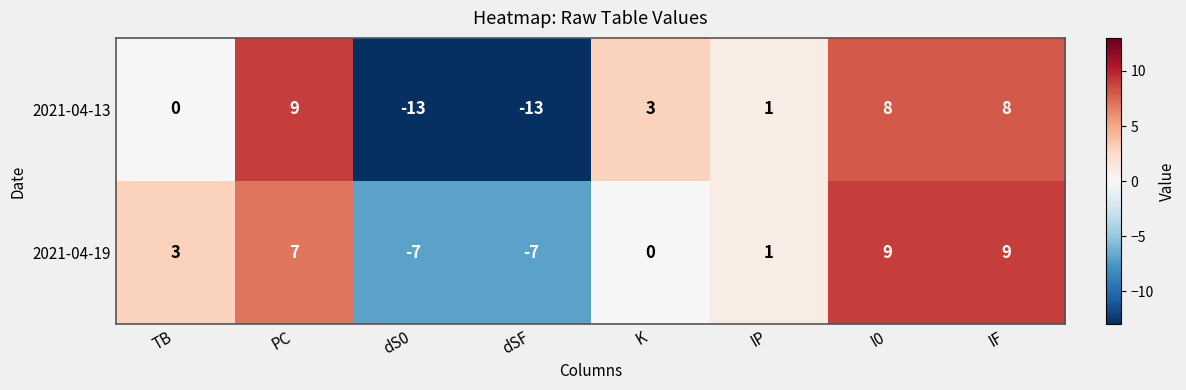

How many negative values does the 2021-04-19 series have?

2